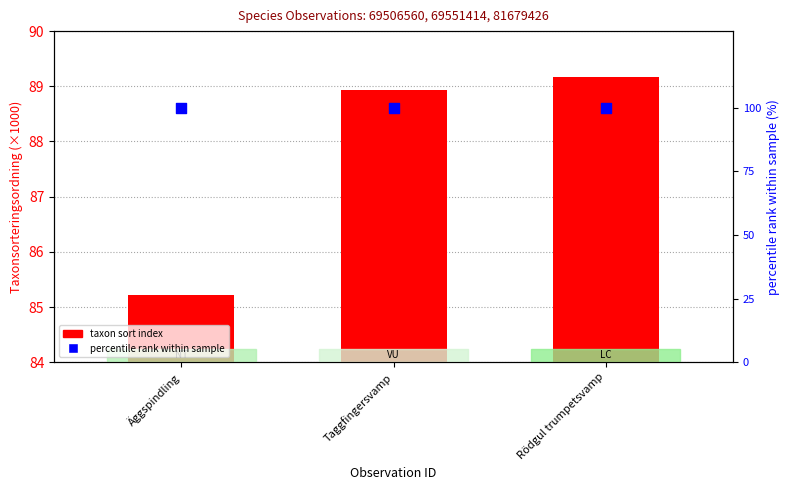

What is the total value across all series at Rödgul trumpetsvamp?

189.2